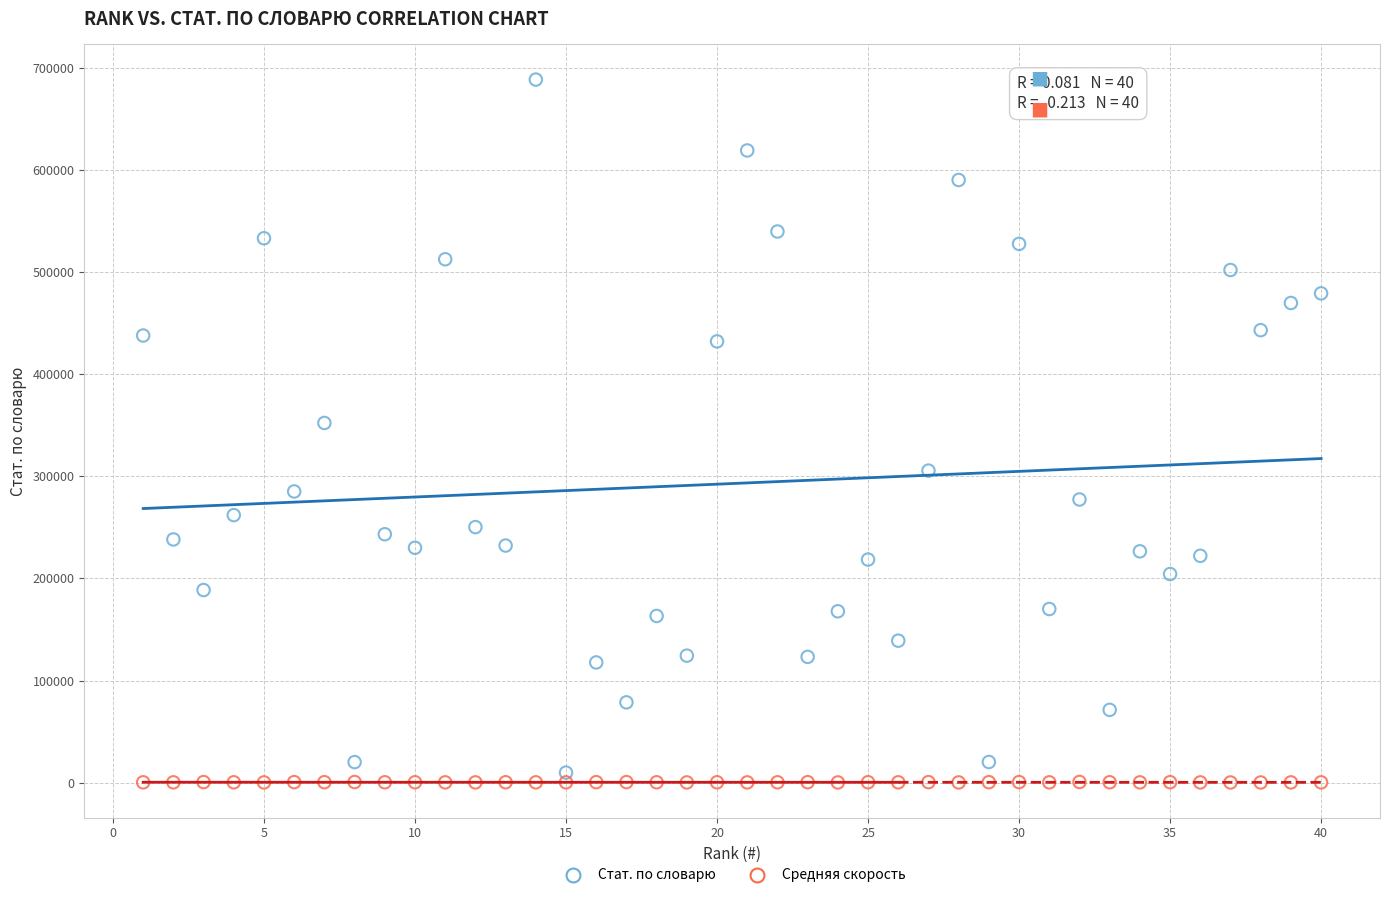

Across all series, what Y value is closest to 344382?

352271.0